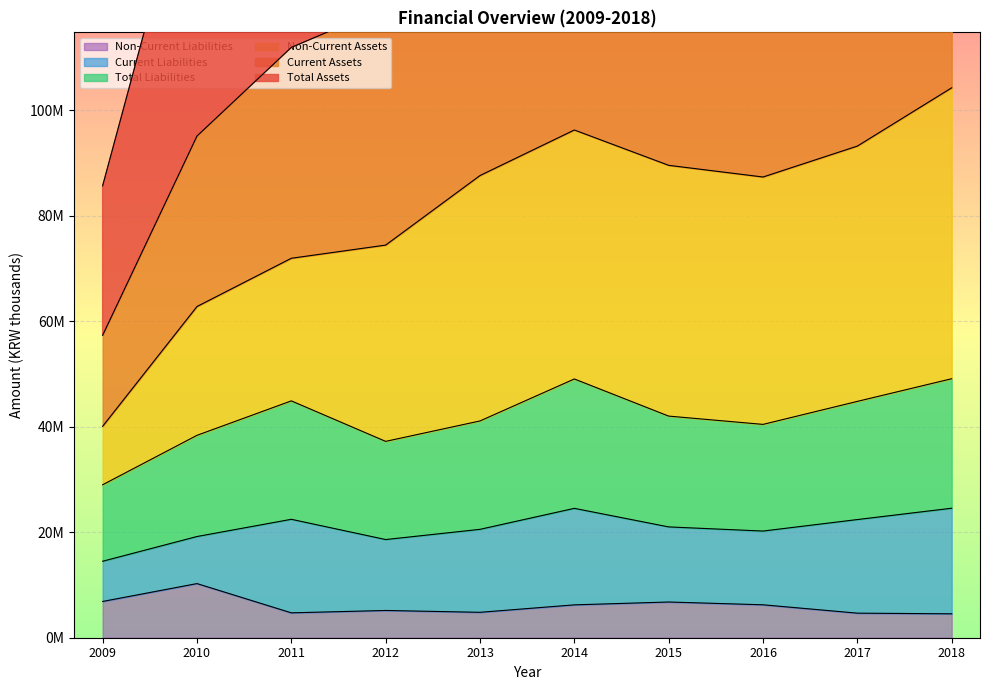

What value does the Current Assets series have at 2015, to the nearest 10?

139080970